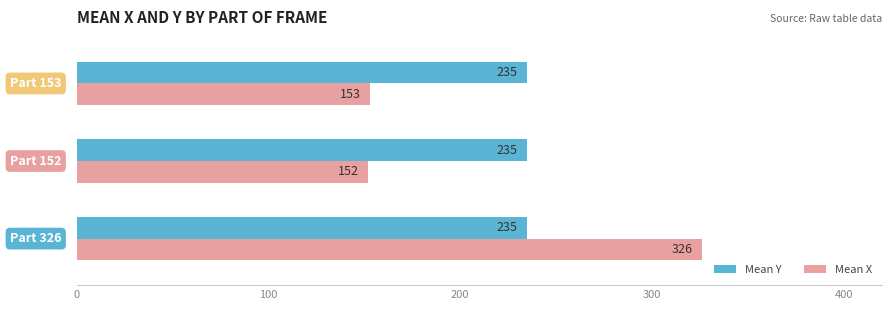

What is the difference between the second highest and minimum values in the Mean X series?

1